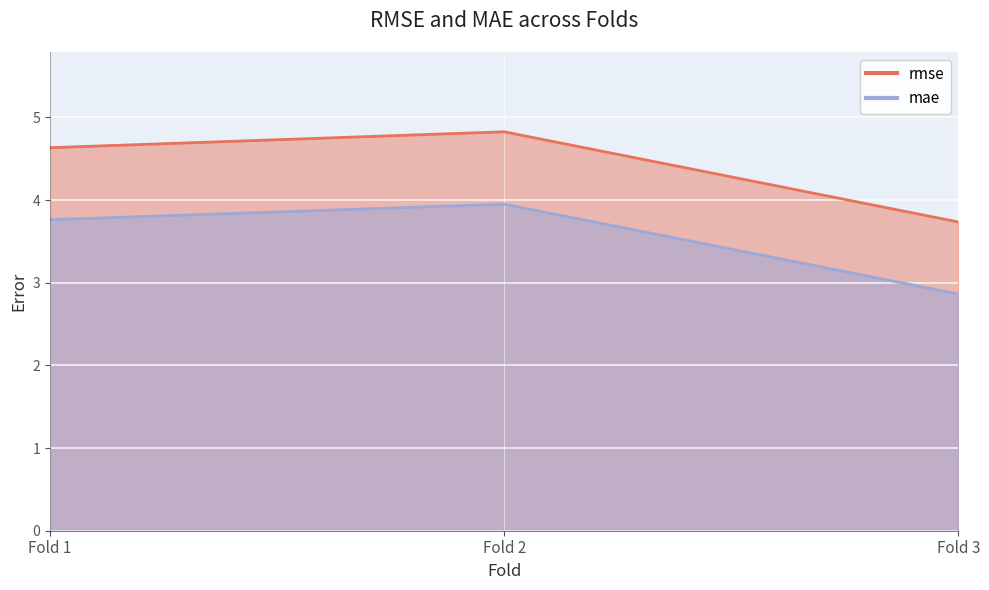

Reading right to left, list all the values displayed in this chart.

rmse: 3.7	4.8	4.6
mae: 2.9	4.0	3.8